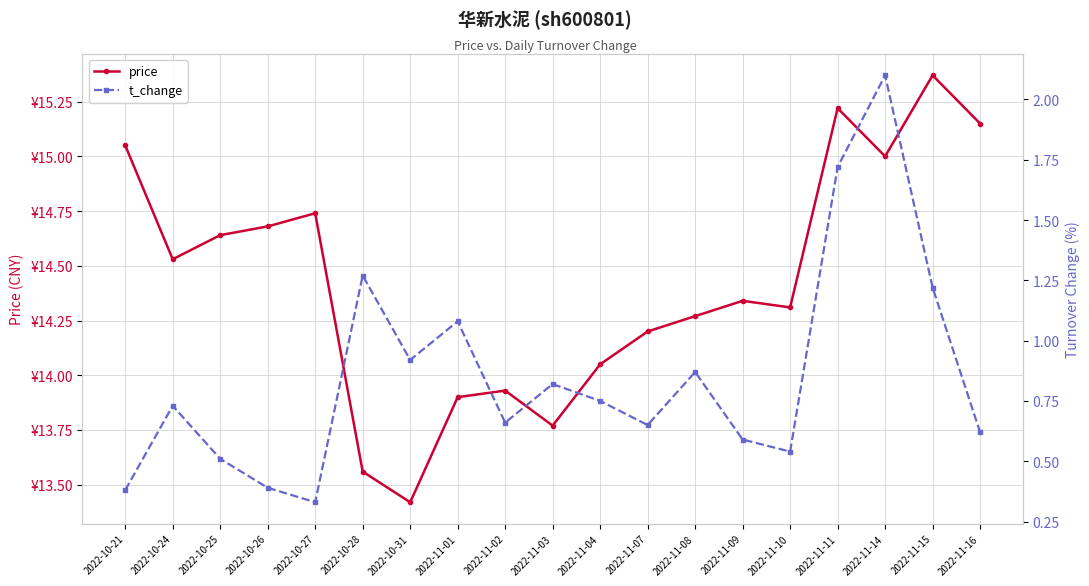

What is the spread (max minus min) of values at 2022-11-10?

13.8